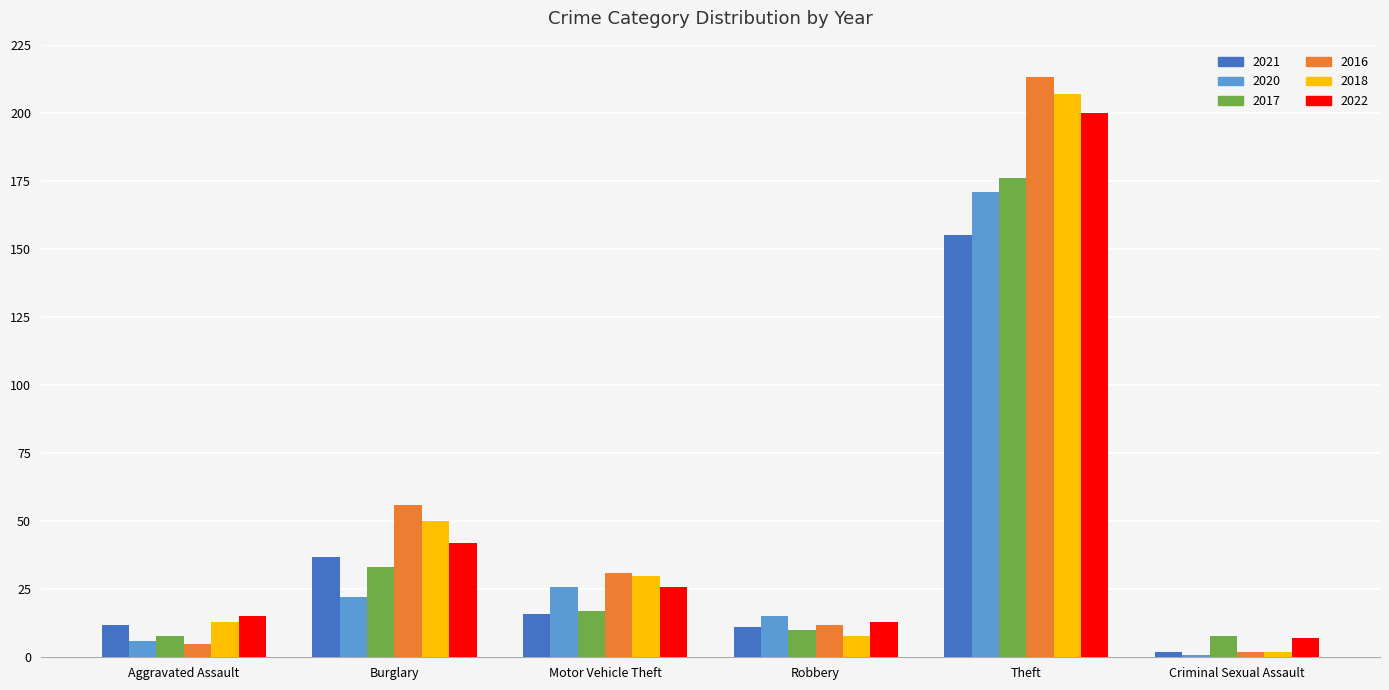

What value does the 2018 series have at Motor Vehicle Theft?

30